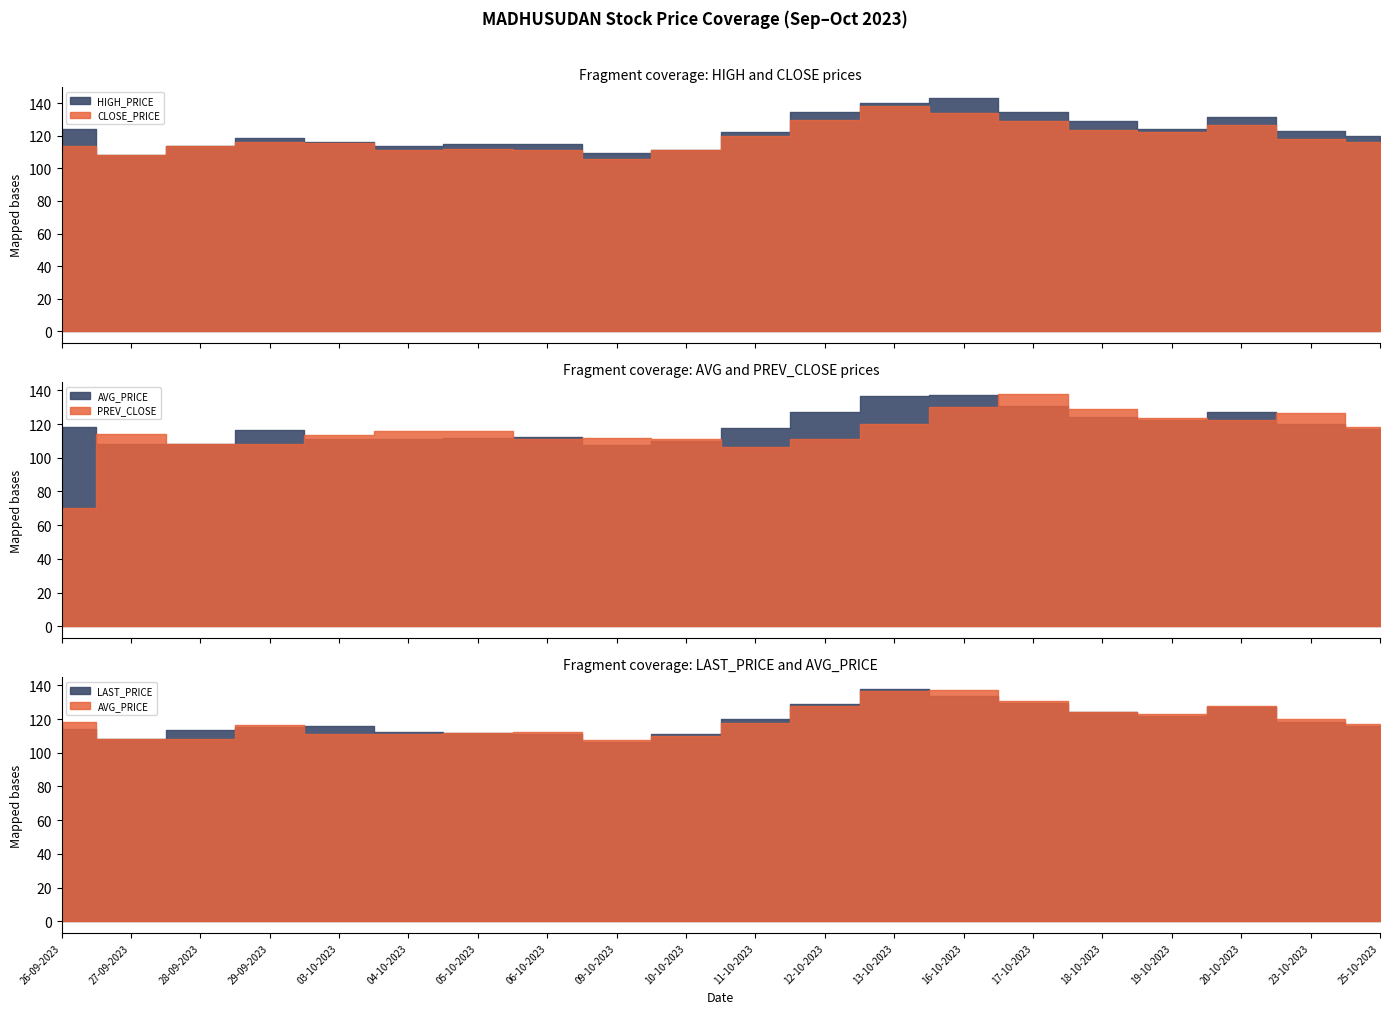

The value of CLOSE_PRICE at 12-10-2023 is 129.8. True or false?

True